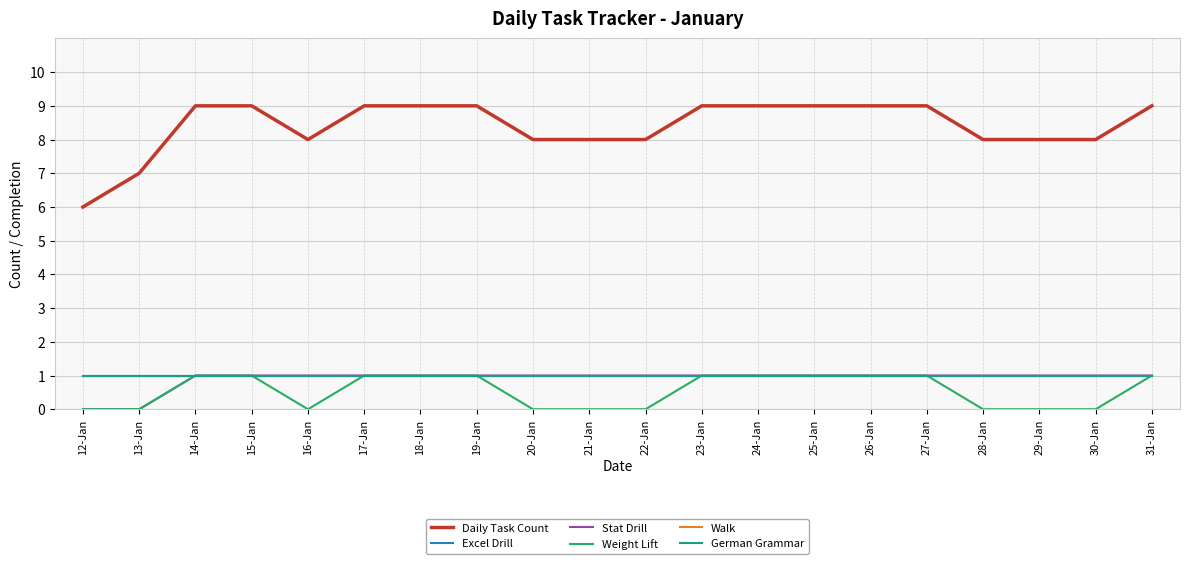

Does the chart display data point markers on the line(s)?

No